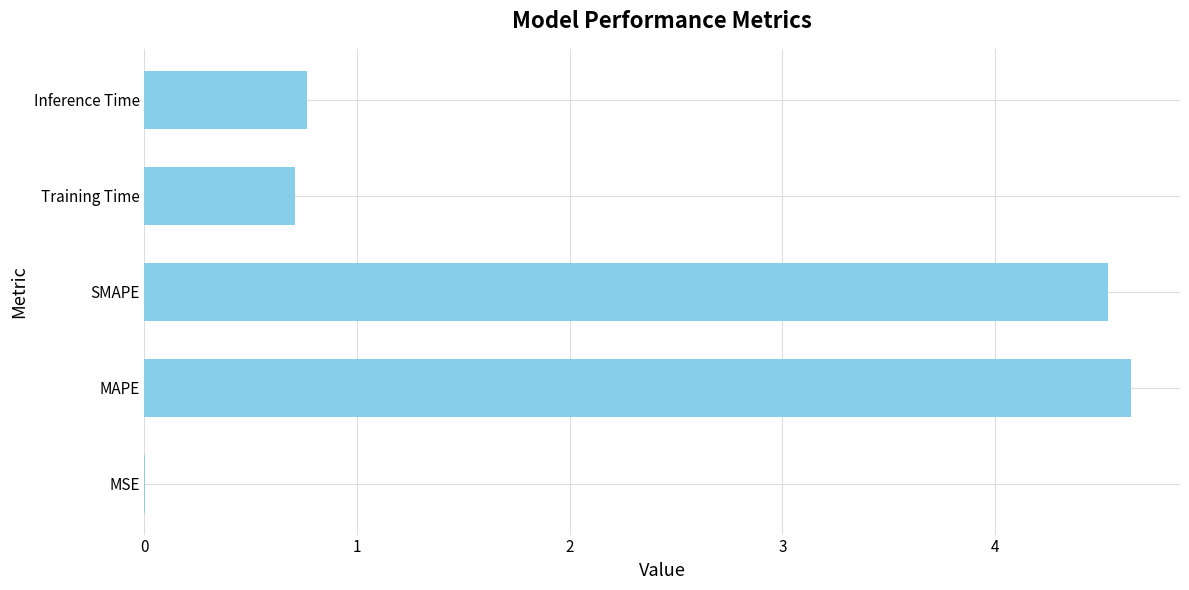

What is the maximum value shown in the chart?

4.6